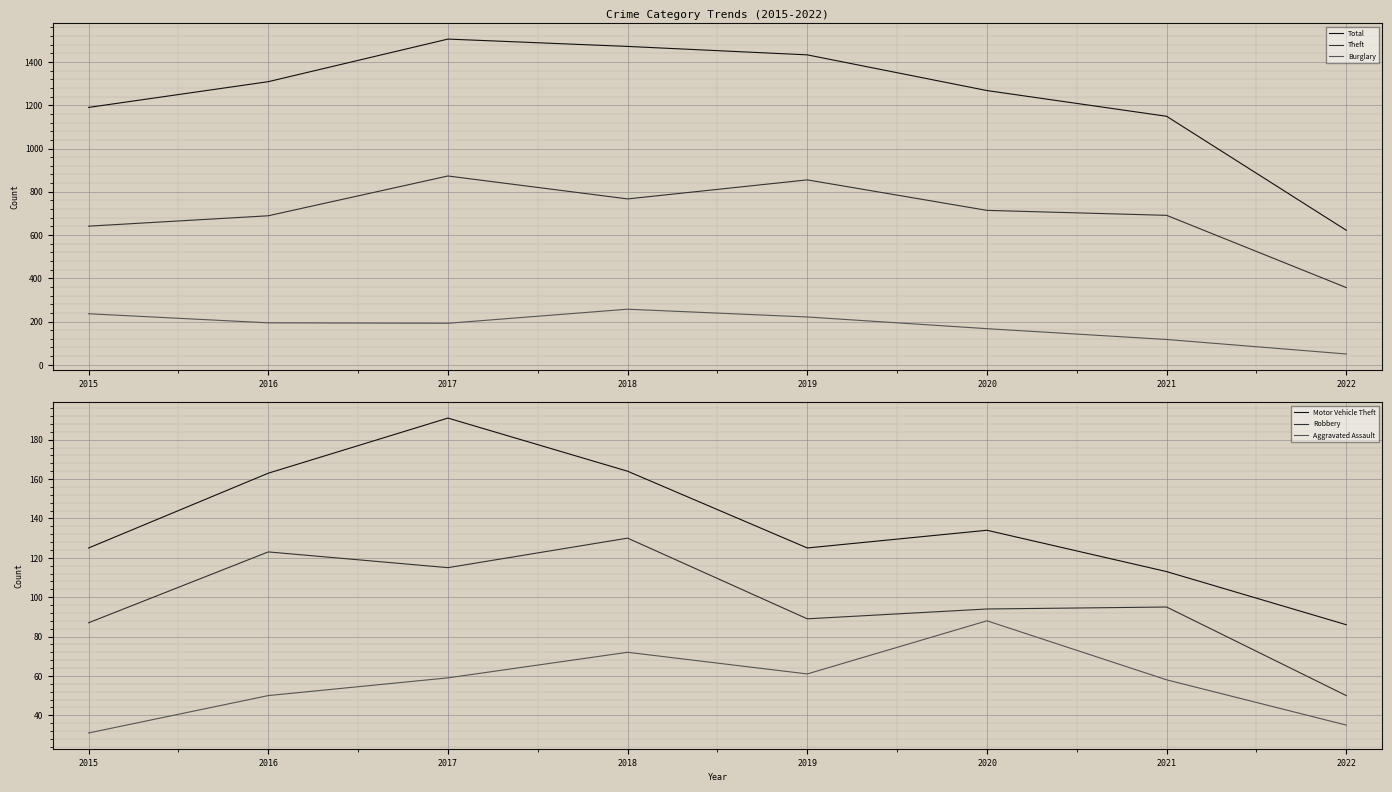

What is the value of the Motor Vehicle Theft point at the 8th from the left?

86